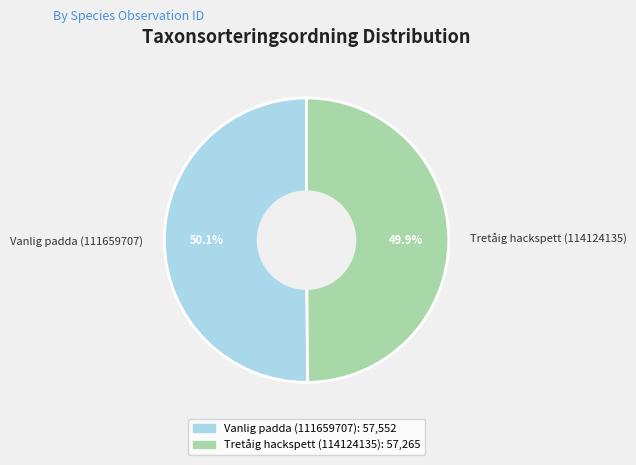

Approximately how many times larger is the value at Vanlig padda (111659707) compared to Tretåig hackspett (114124135)?

1.0